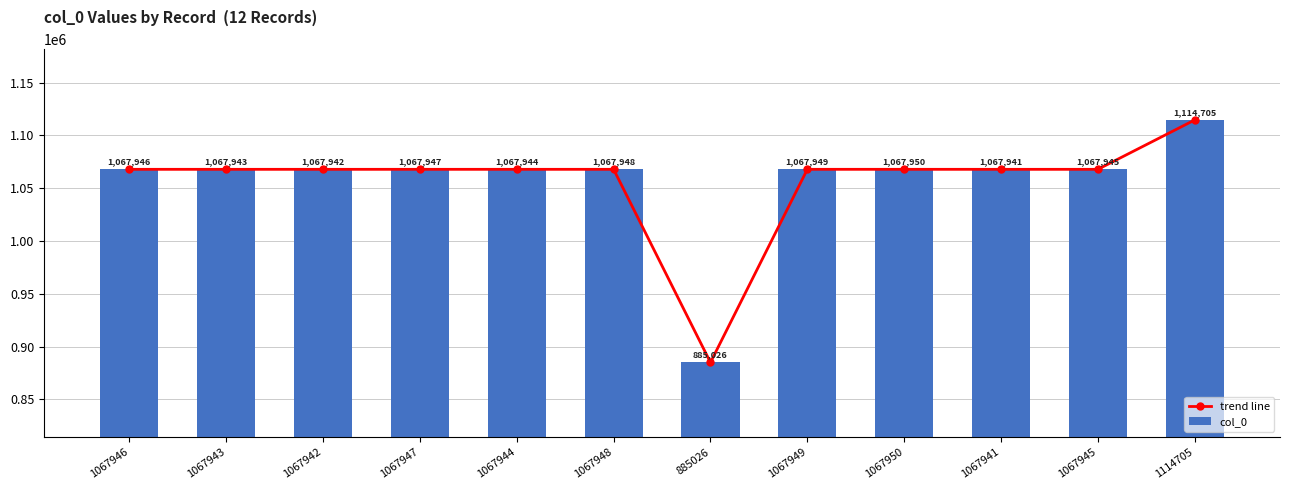

Rank the series by their maximum value, from lowest to highest.

trend line, col_0